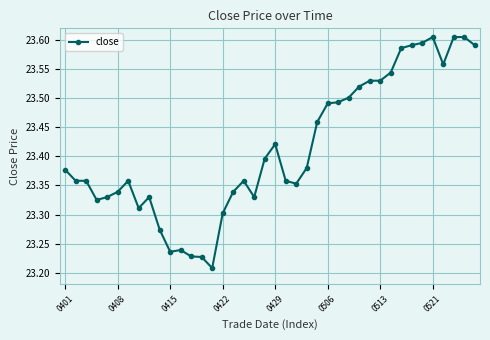

Count the values in the range 23 to 24.

40